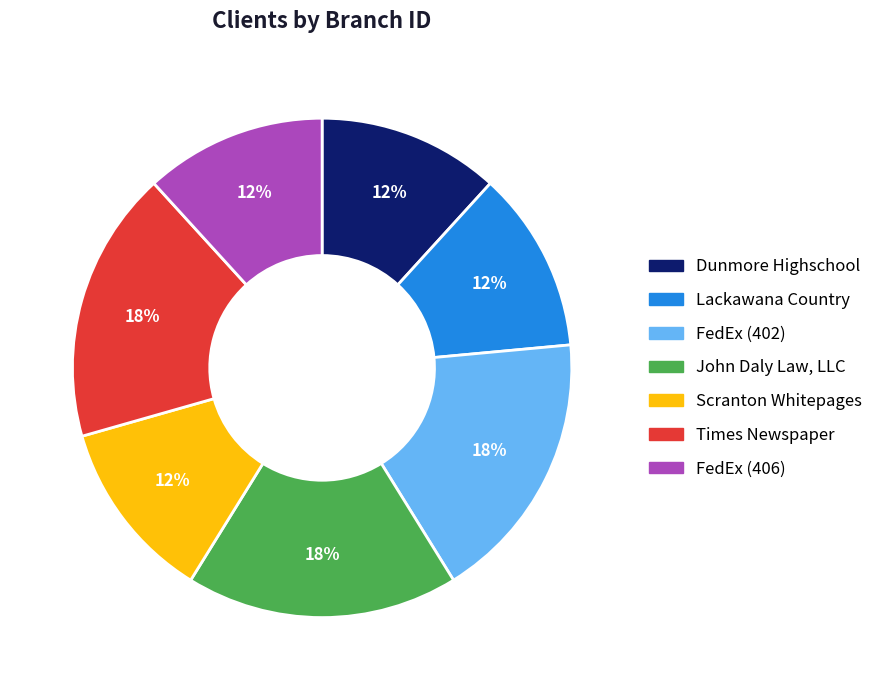

True or false: FedEx (406) accounts for 12% of the total.

True